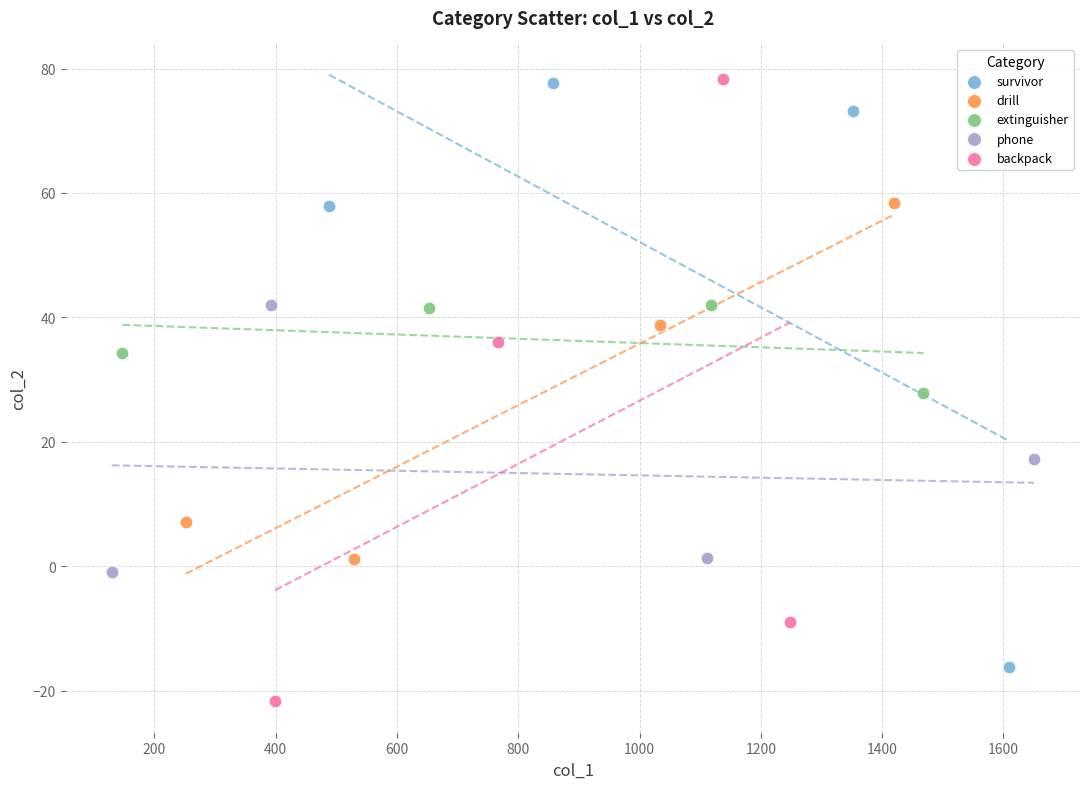

Which series has the largest Y range (max minus min)?

backpack